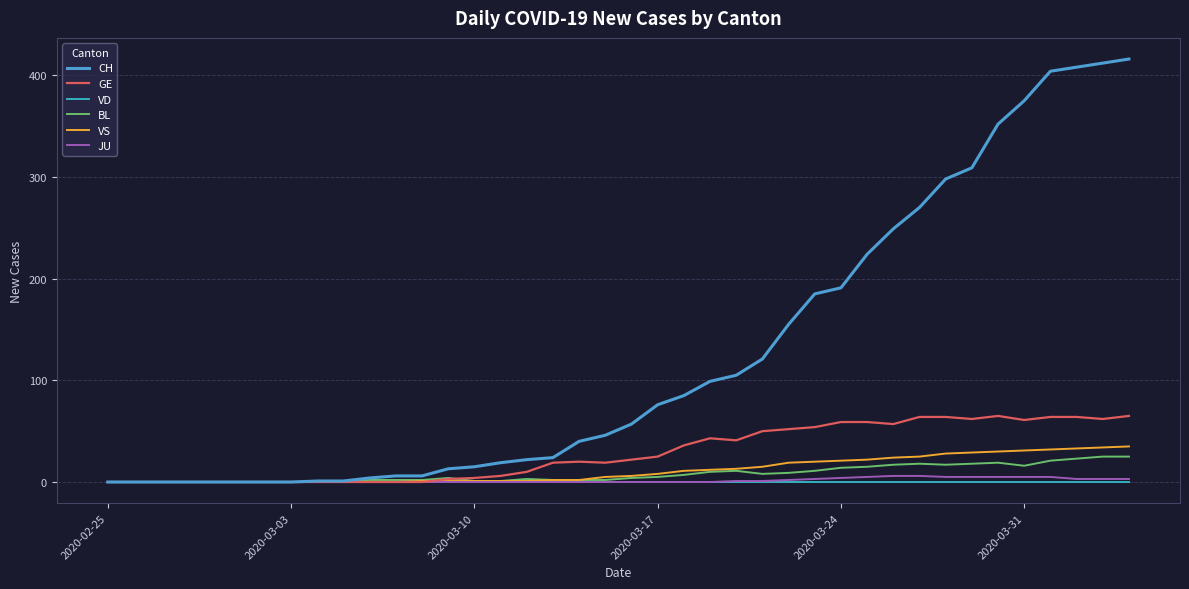

What is the maximum value for VS?

35